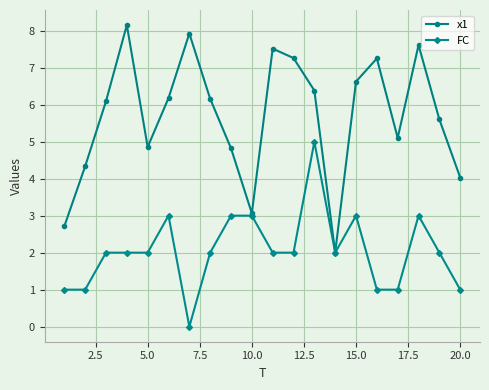

What is the sum of all FC values?

41.0